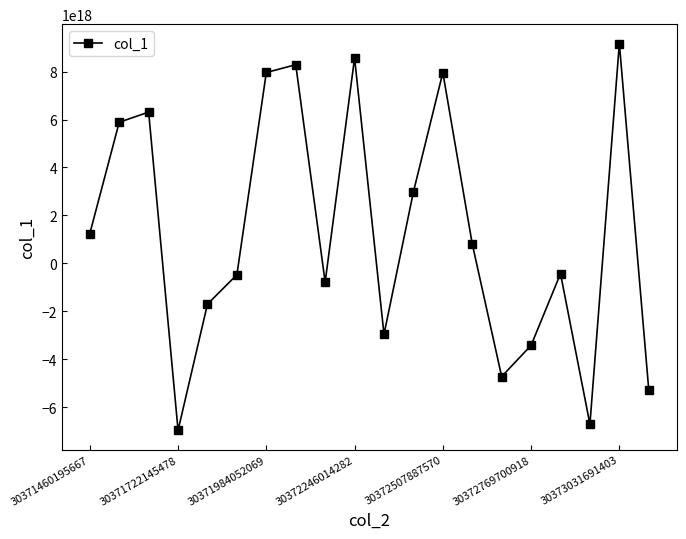

How many interior local valleys (lower than both neighbors) does the data have?

5